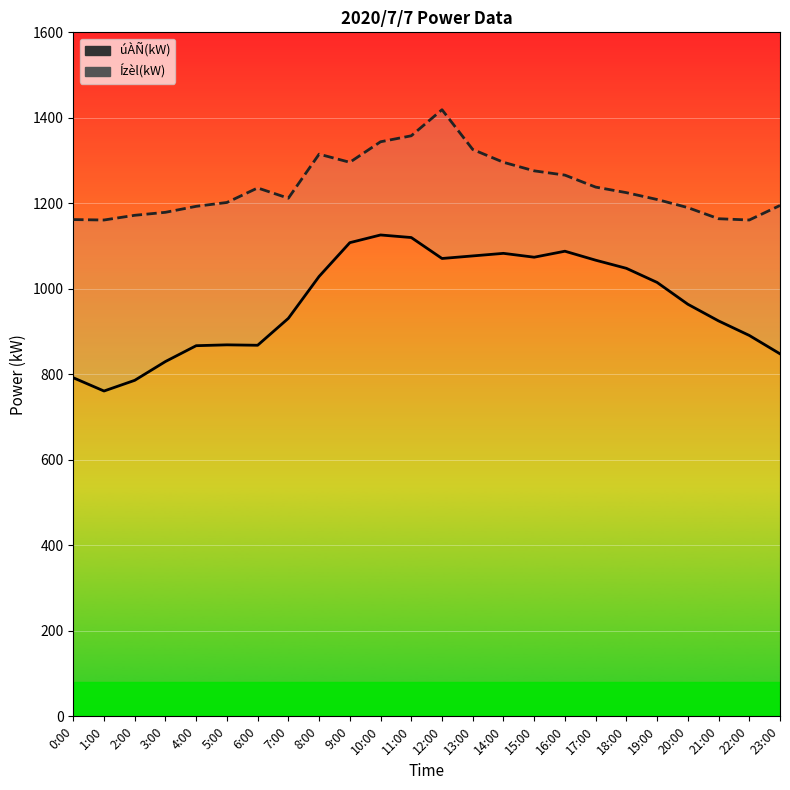

True or false: úÀÑ(kW) and Ízèl(kW) intersect in this chart.

False